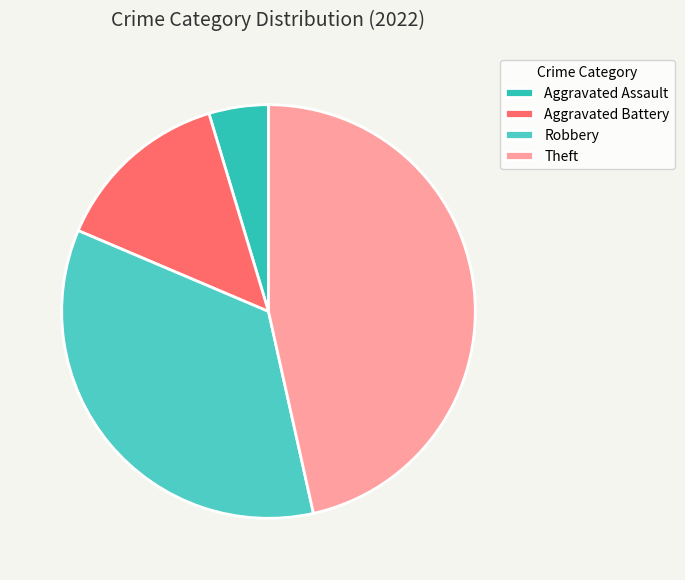

How many slices are in this pie chart?

4